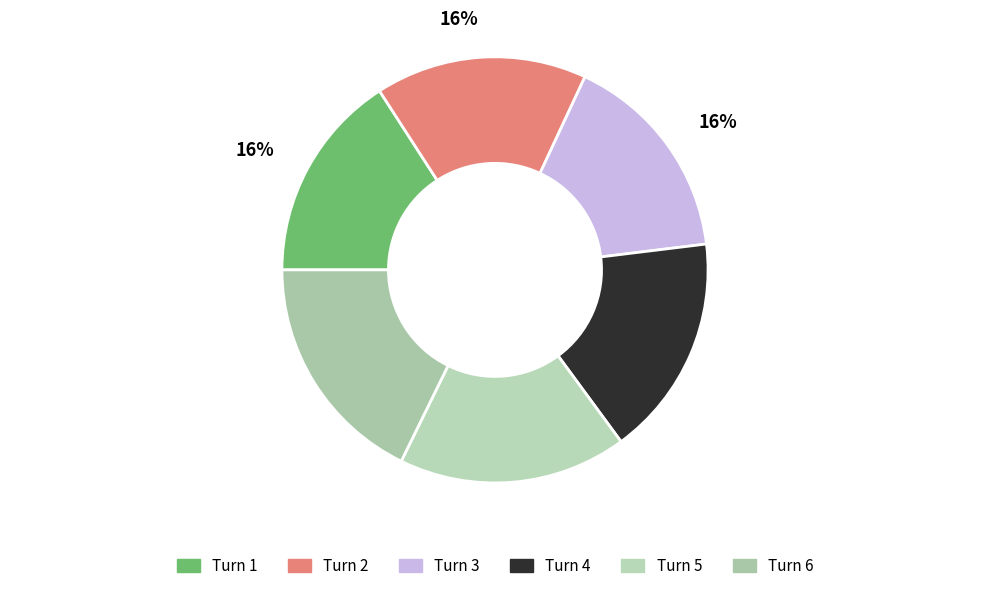

Count the number of slices in the pie.

6